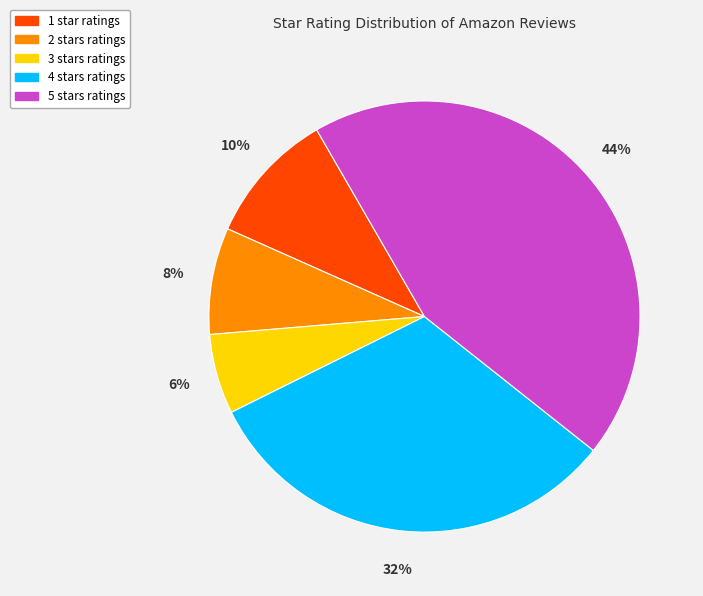

What percentage is the 1 star slice, to the nearest percent?

10%